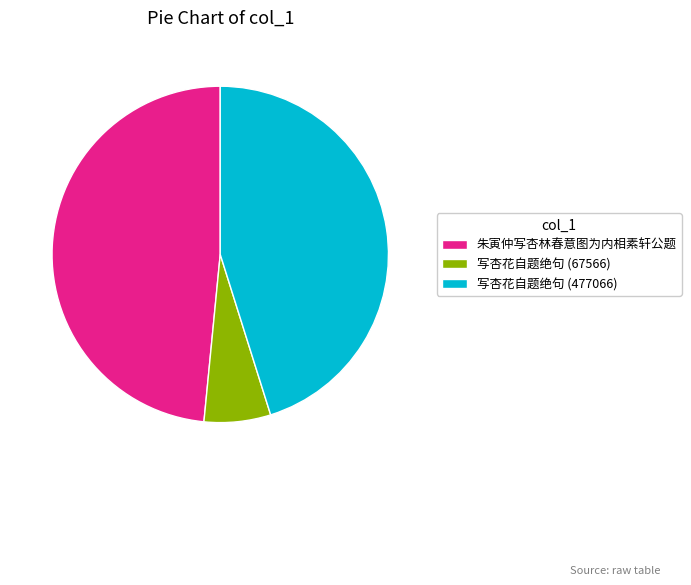

The 写杏花自题绝句 (67566) slice represents 1% of the pie. True or false?

False